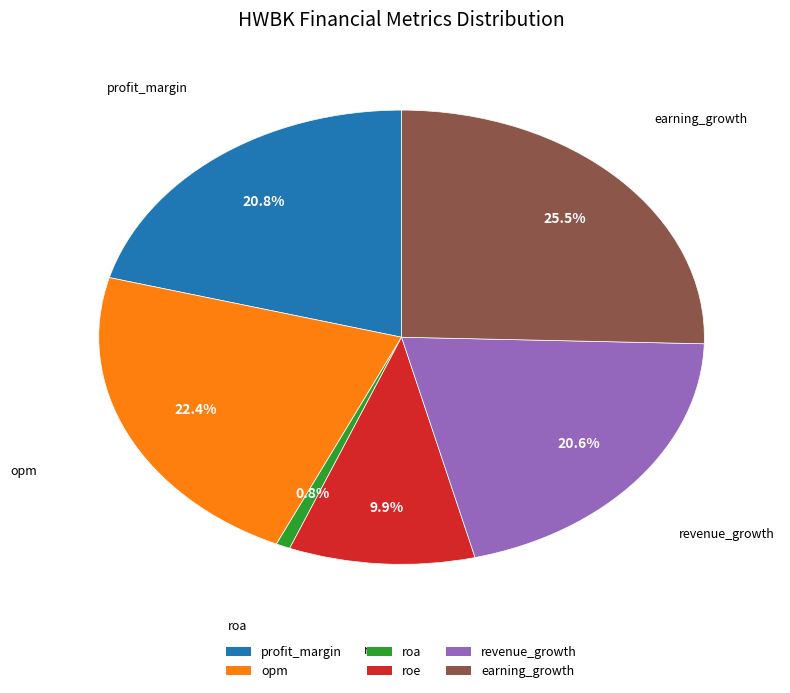

Approximately how many times larger is the value at earning_growth compared to profit_margin?

1.2